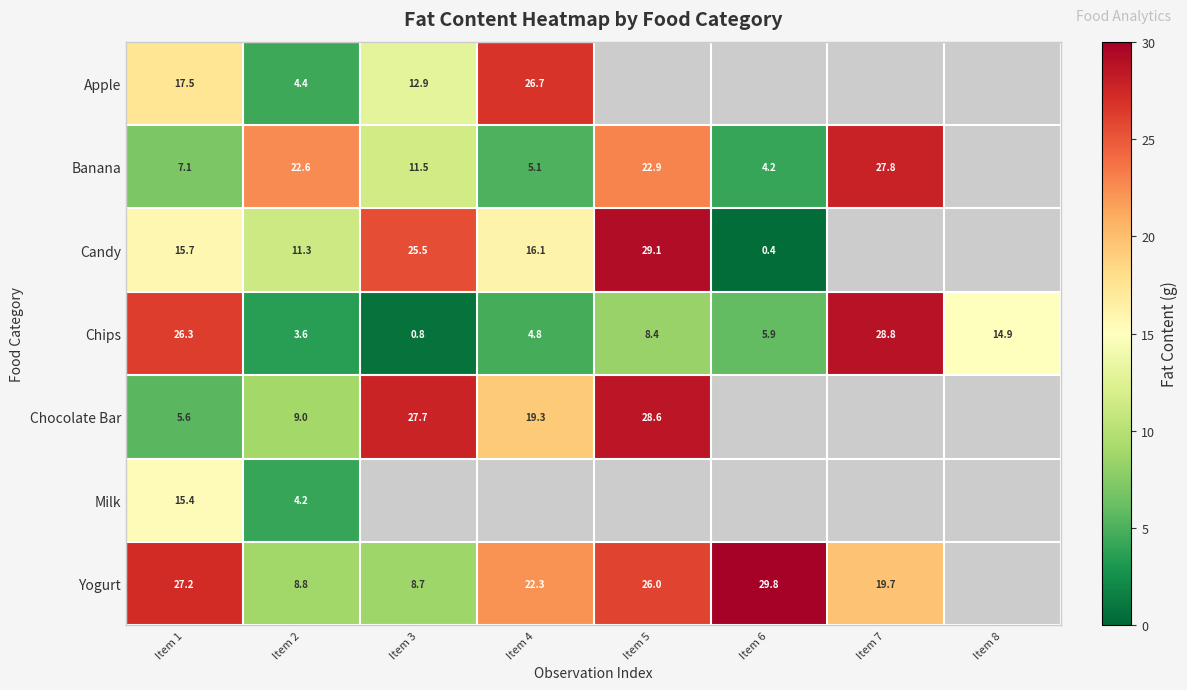

What is the difference between the second highest and minimum values in the Chips series?

25.5